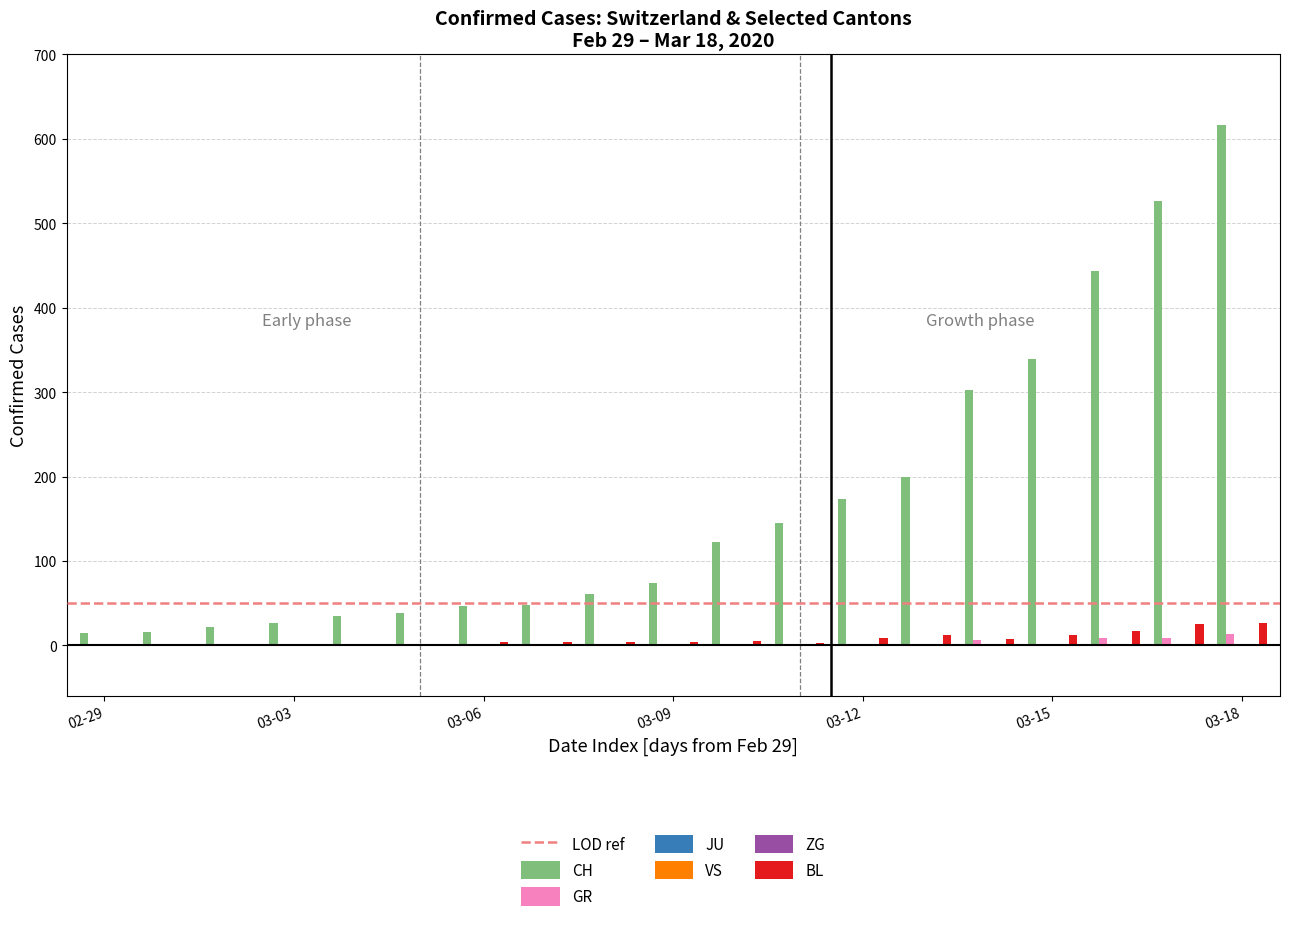

Rank the categories by CH value from lowest to highest.

2020-02-29, 2020-03-01, 2020-03-02, 2020-03-03, 2020-03-04, 2020-03-05, 2020-03-06, 2020-03-07, 2020-03-08, 2020-03-09, 2020-03-10, 2020-03-11, 2020-03-12, 2020-03-13, 2020-03-14, 2020-03-15, 2020-03-16, 2020-03-17, 2020-03-18